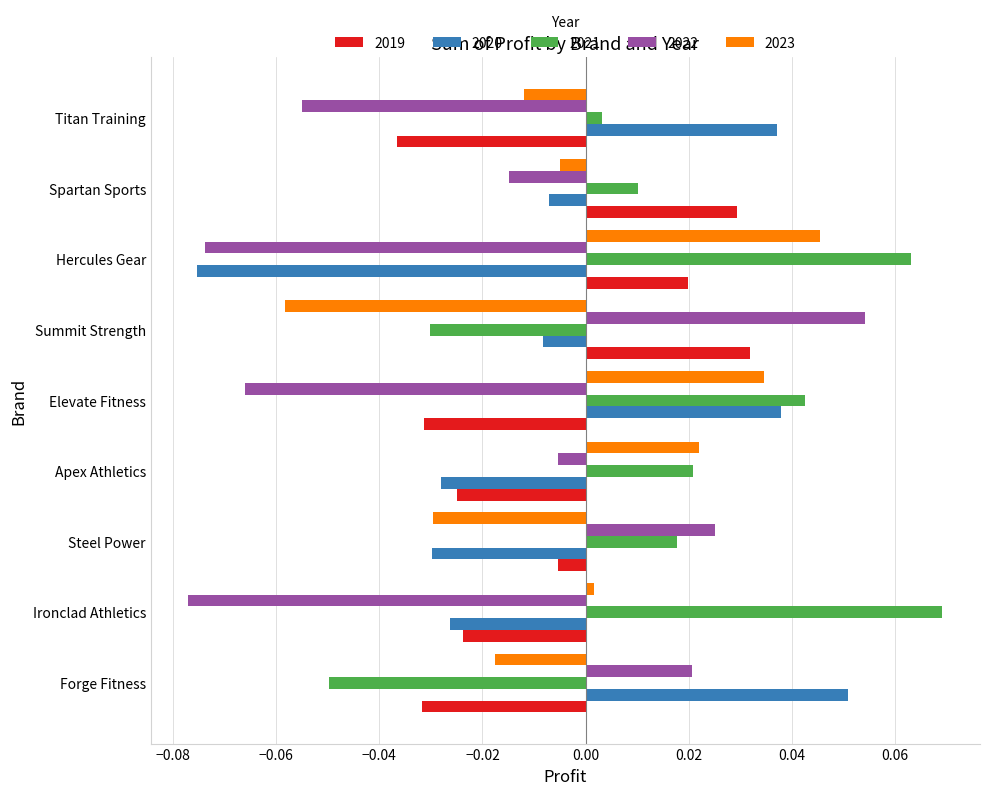

How many values in 2019 are above zero?

3